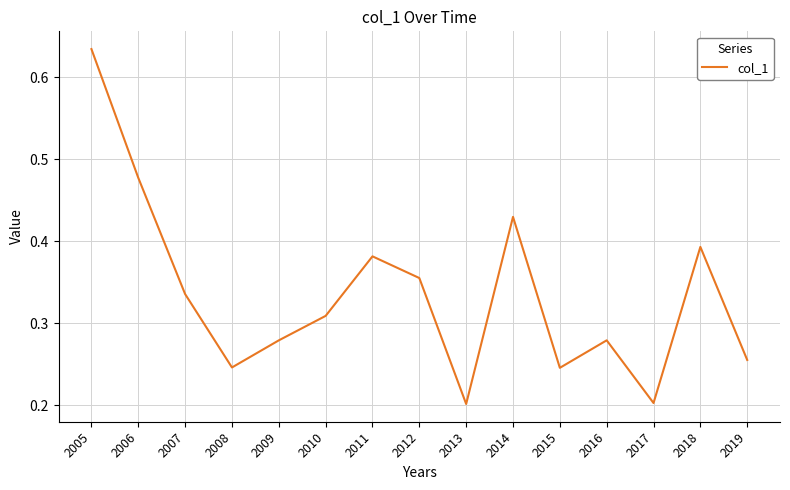

Which label corresponds to the largest value in the chart?

2005